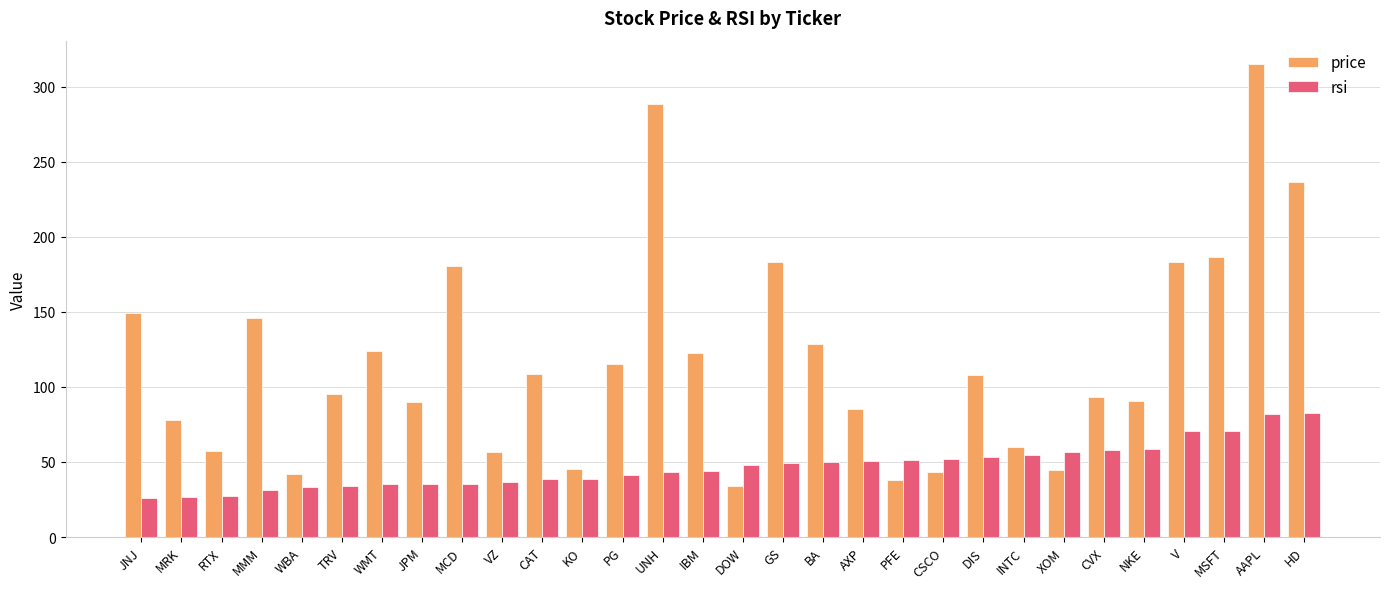

Which label corresponds to the largest value in the chart?

AAPL